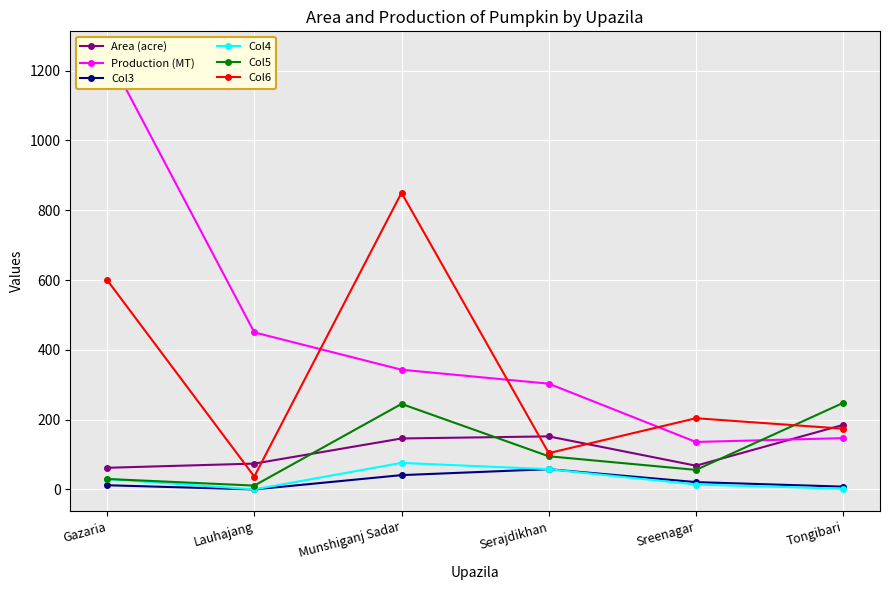

True or false: Col4 has a value of 117 at Munshiganj Sadar.

False